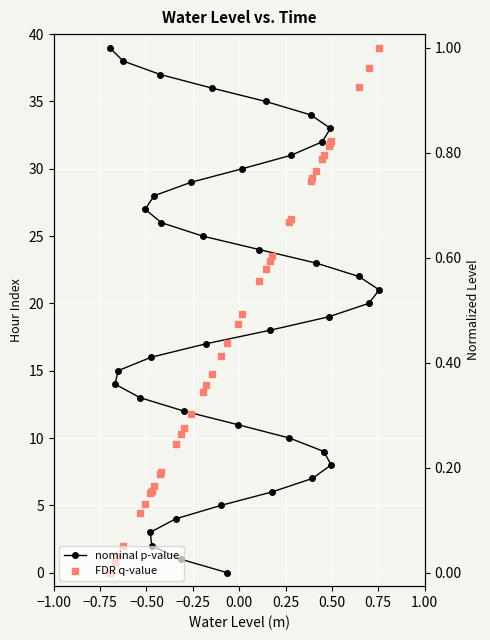

Is the value of nominal p-value at 23 greater than the value of FDR q-value at 14?

Yes